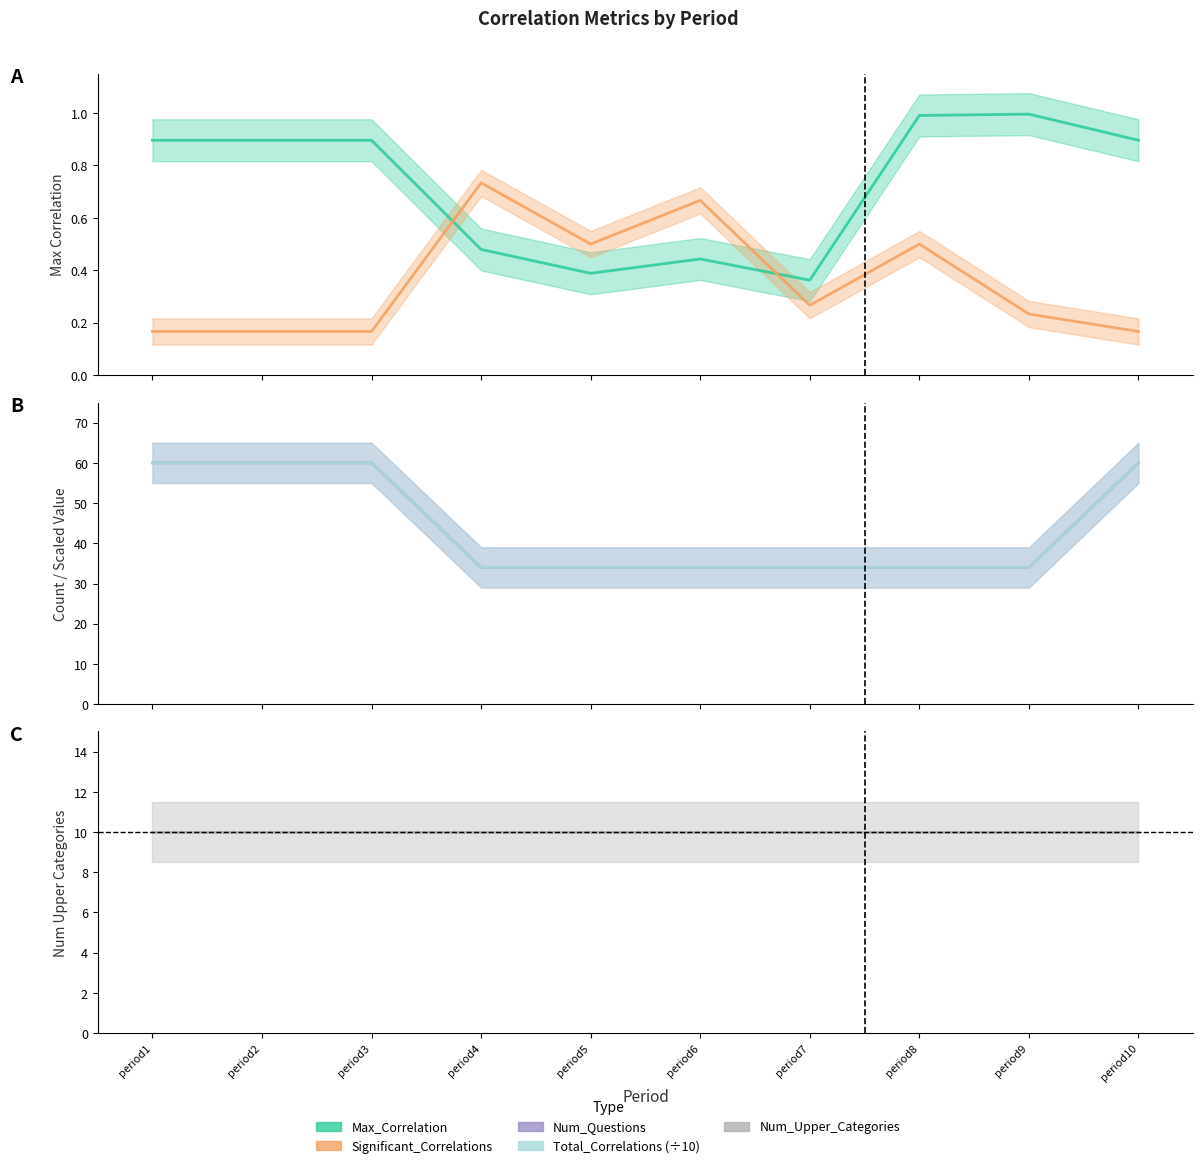

Does the chart have visible grid lines?

No